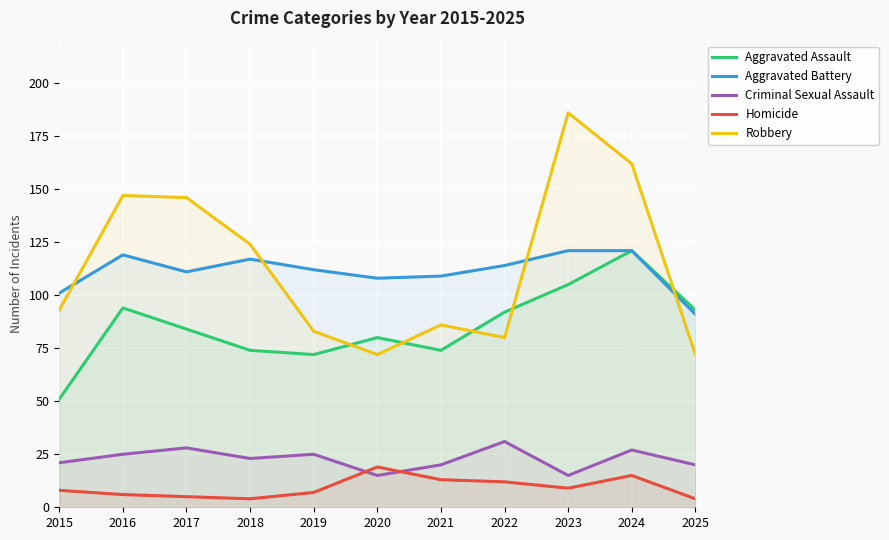

Is the value of Robbery at 2018 greater than the value of Homicide at 2020?

Yes